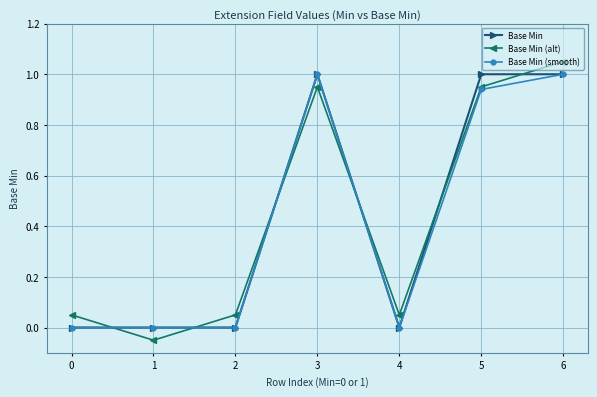

The Base Min (smooth) series shows -0.6 at 0. True or false?

False